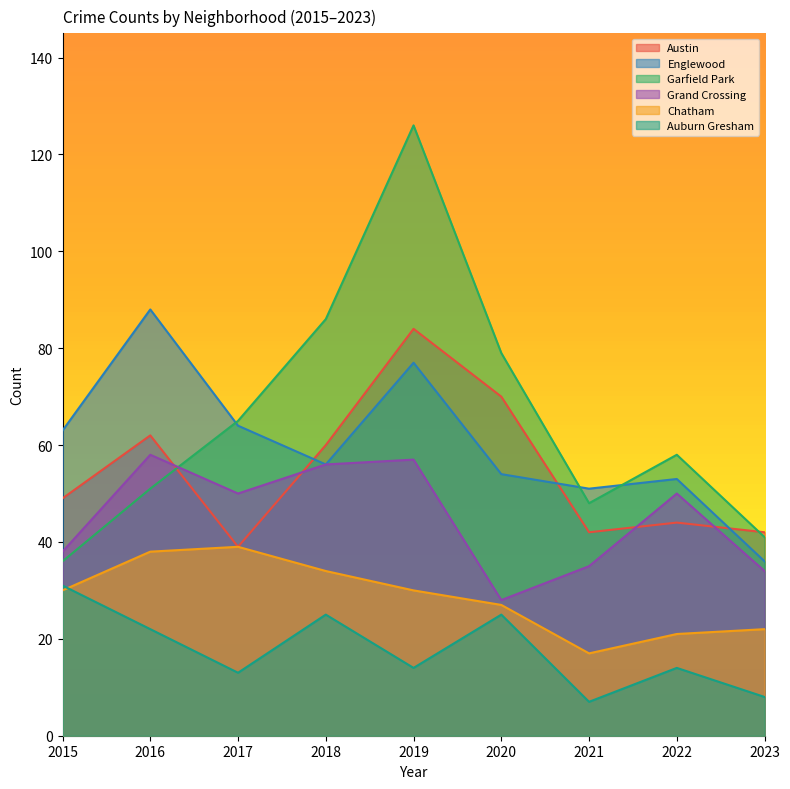

Where is the first local maximum for Garfield Park?

2019